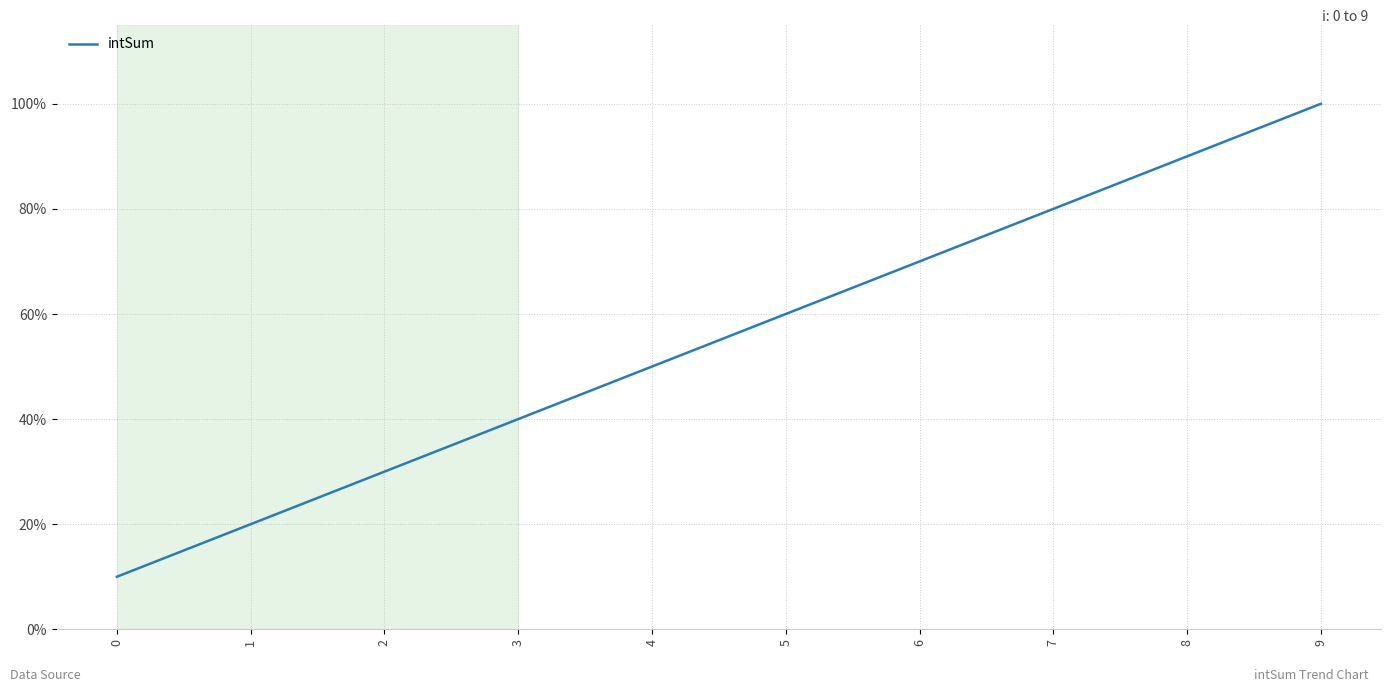

Read the value at 0, to the nearest 5.

10